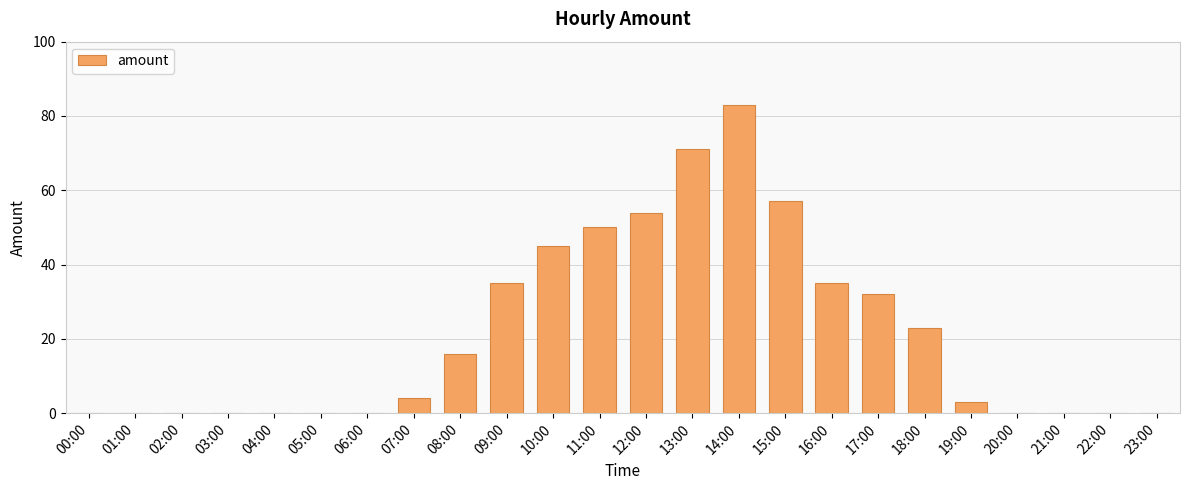

Are the bars grouped side by side (vs. stacked)?

No